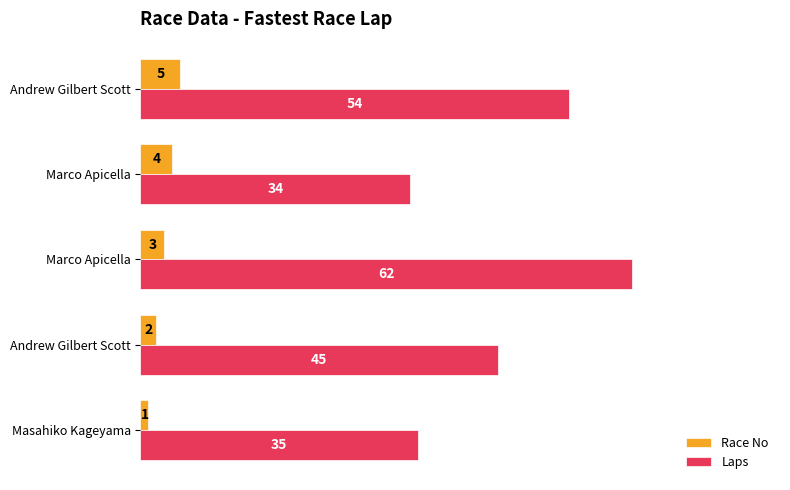

What are all the series names shown in the legend?

Race No, Laps